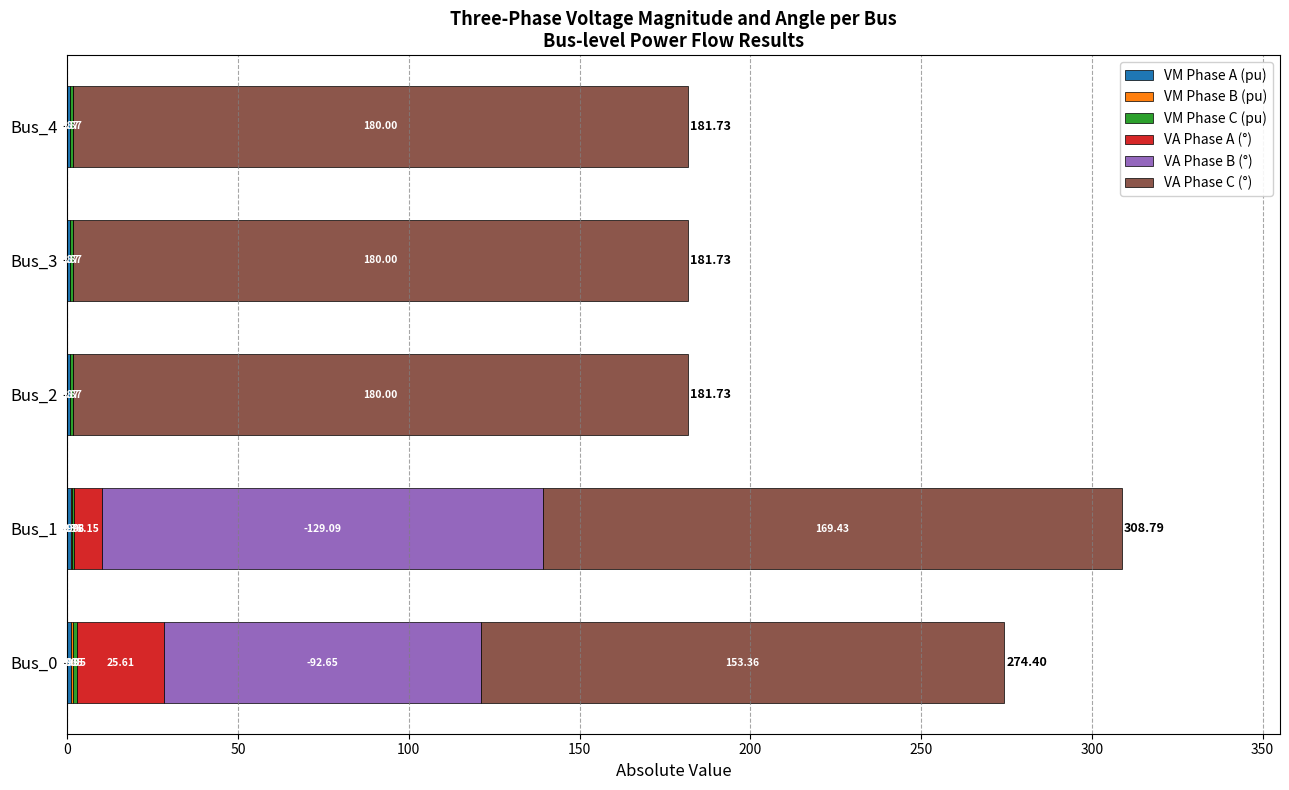

What is the total value across all series at Bus_3?

181.7